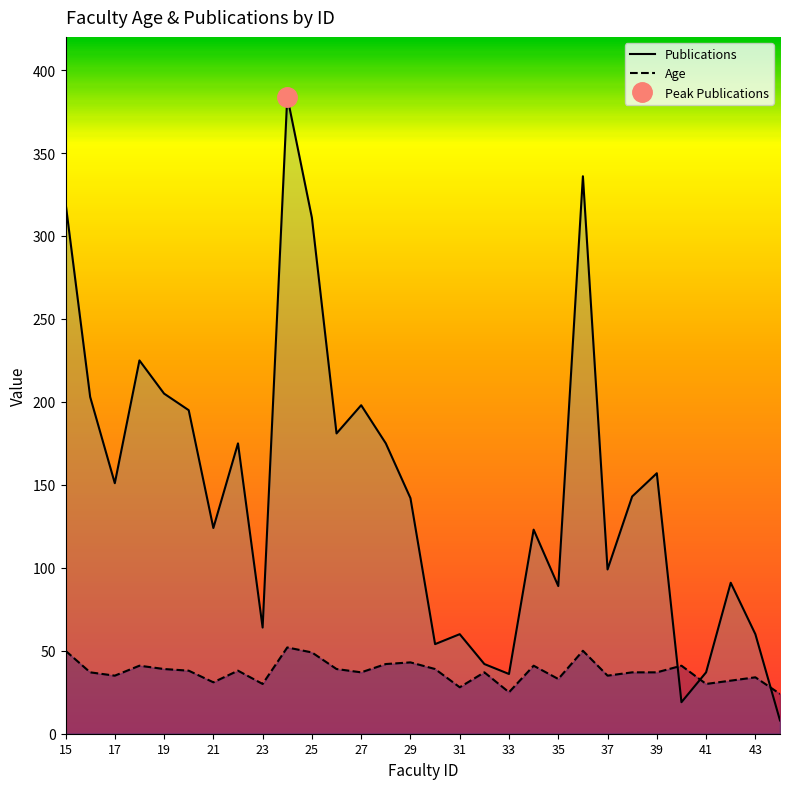

What is the difference between the Publications values at 41 and 37?

62